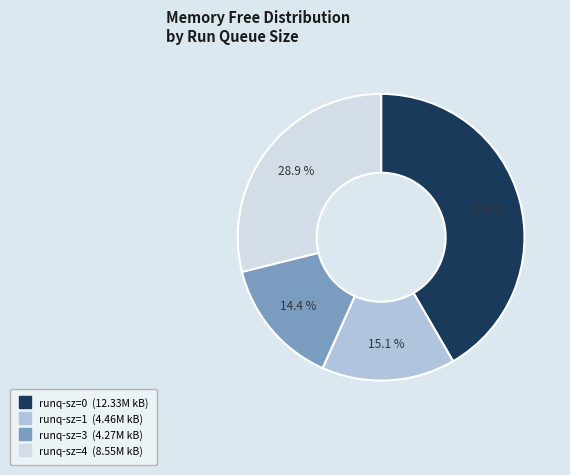

To the nearest percent, what is the average slice percentage?

25%